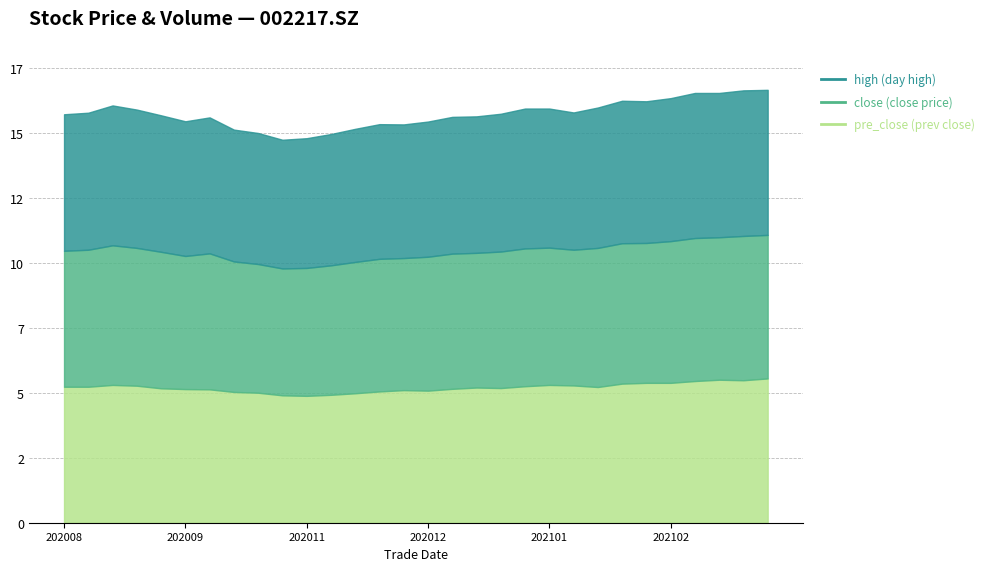

List the labels in order of close value, largest first.

20210318, 20210325, 20210304, 20210311, 20210225, 20210208, 20210218, 20200904, 20210201, 20200911, 20210111, 20210118, 20200828, 20200918, 20210104, 20200820, 20201012, 20210125, 20201221, 20201228, 20201214, 20200925, 20201130, 20201207, 20201123, 20201019, 20201116, 20201026, 20201109, 20201102